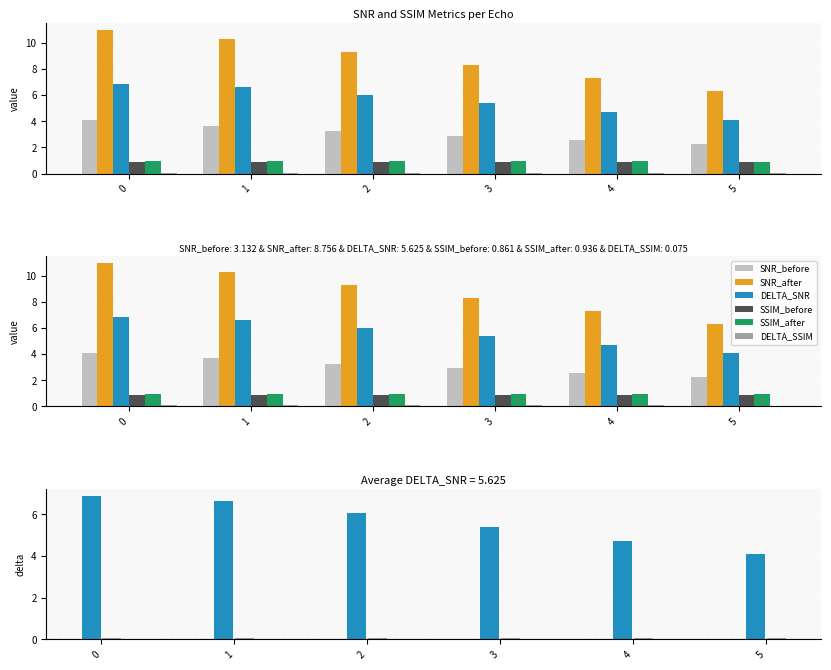

How many data points does each series have?

6